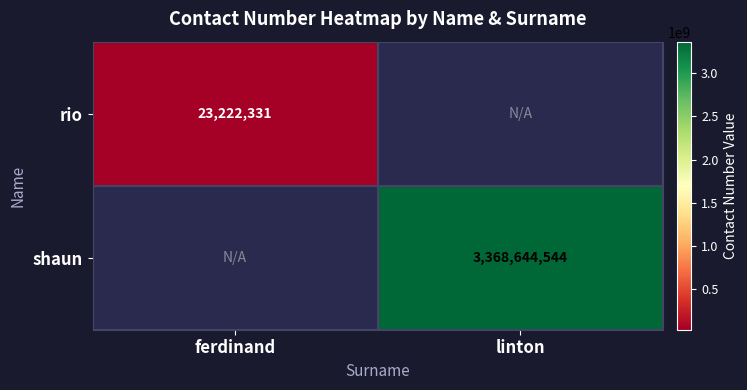

The rio series shows 23222331 at ferdinand. True or false?

True